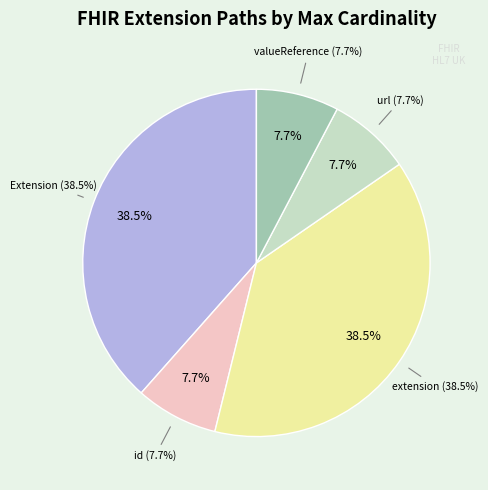

How many slices are in this pie chart?

5